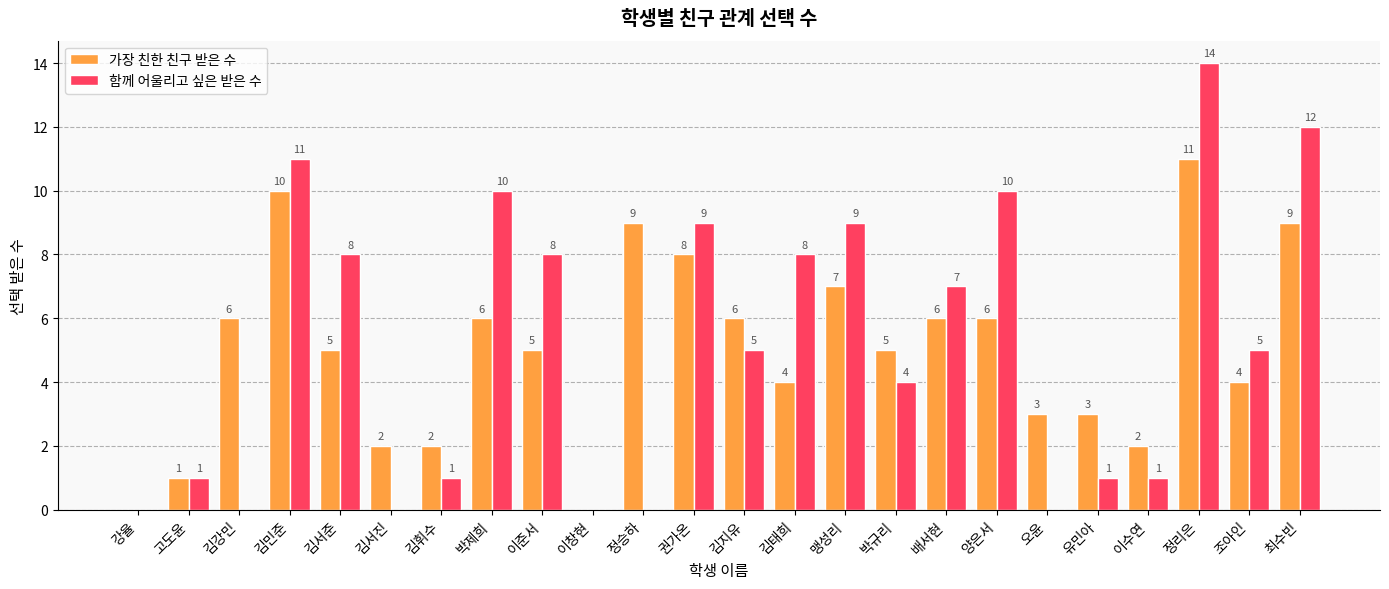

Which category has the highest value in the 가장 친한 친구 받은 수 series?

정리은